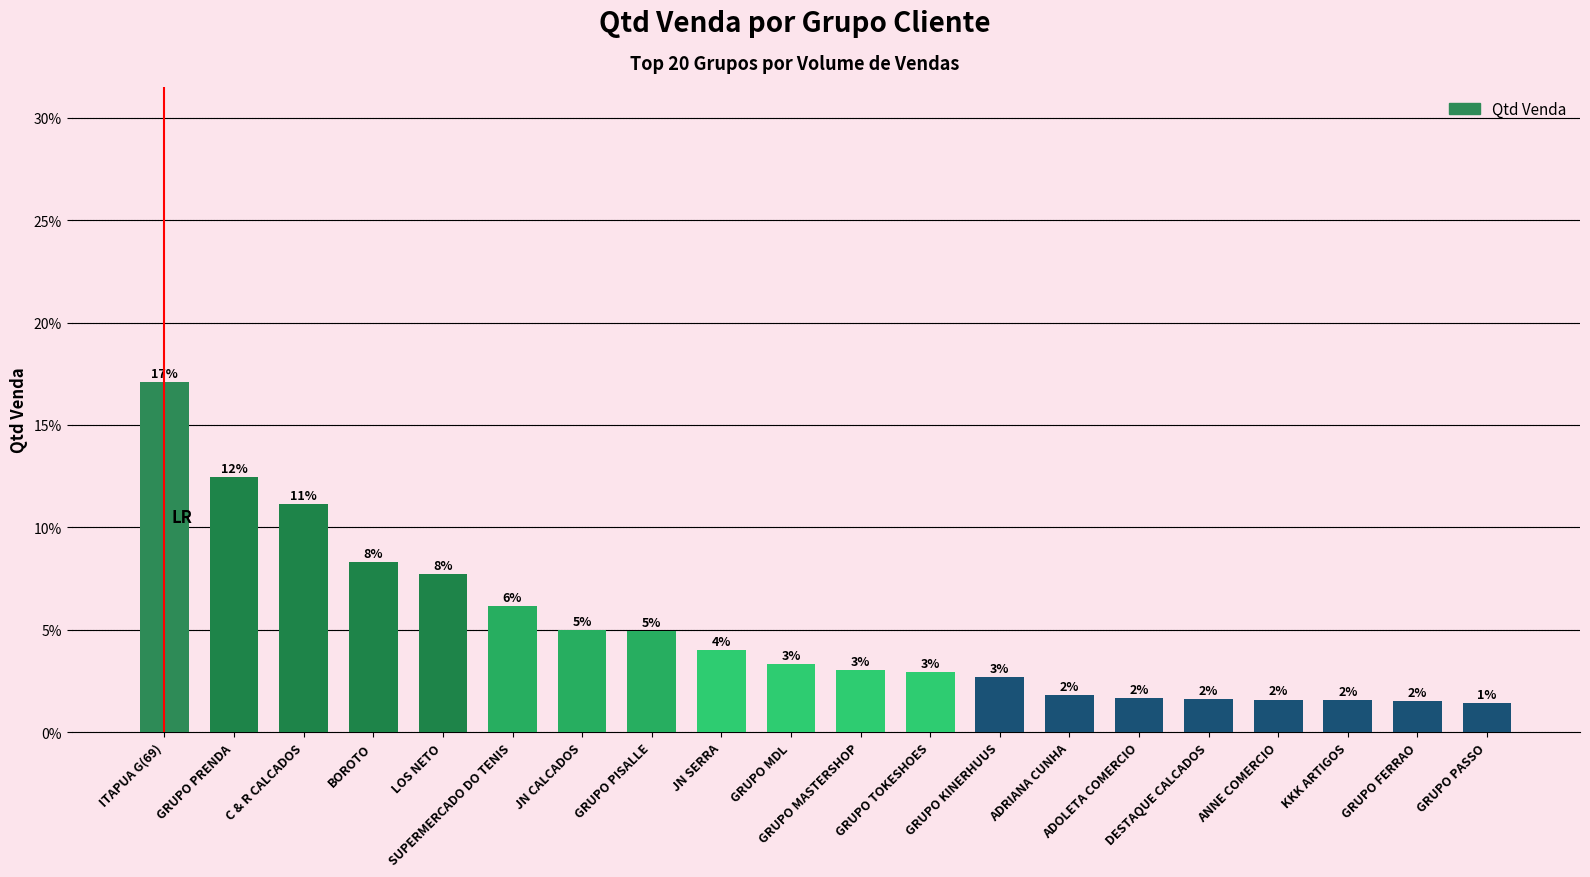

What is the sum of all values?

100.0